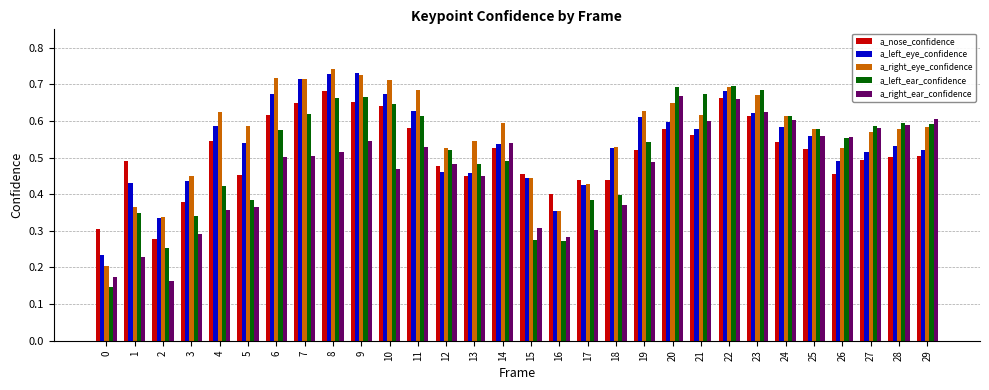

How many distinct data groups are displayed?

5